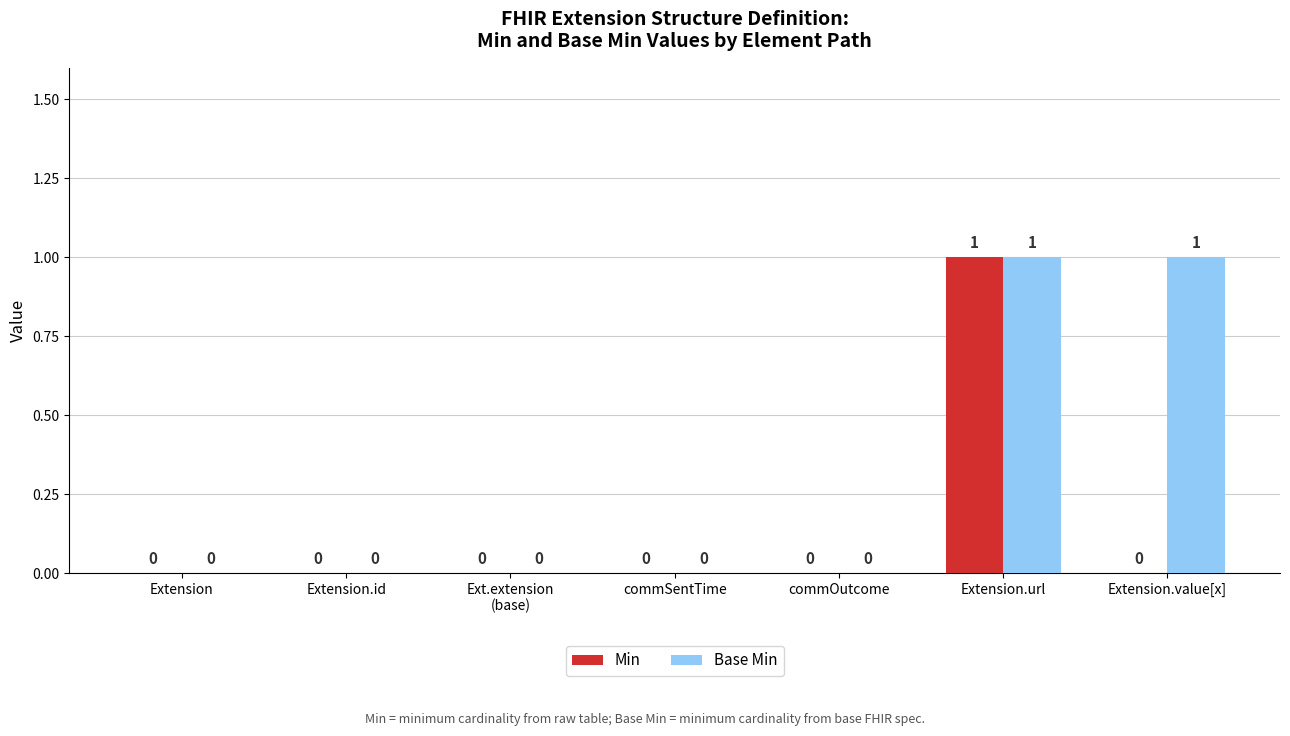

How many distinct data groups are displayed?

2